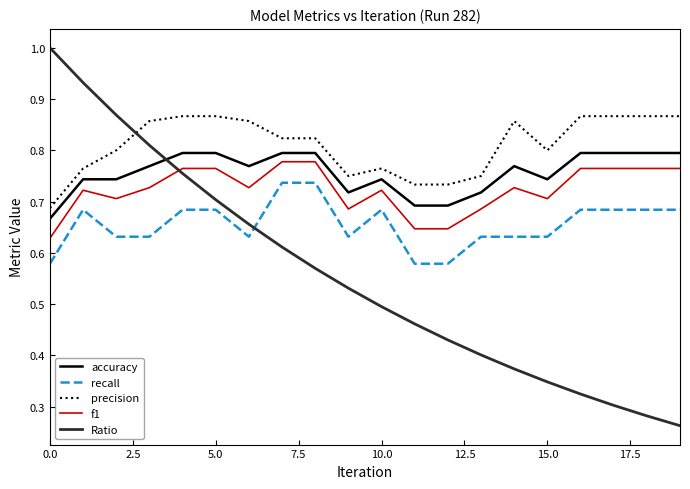

What is the maximum value shown in the chart?

1.0